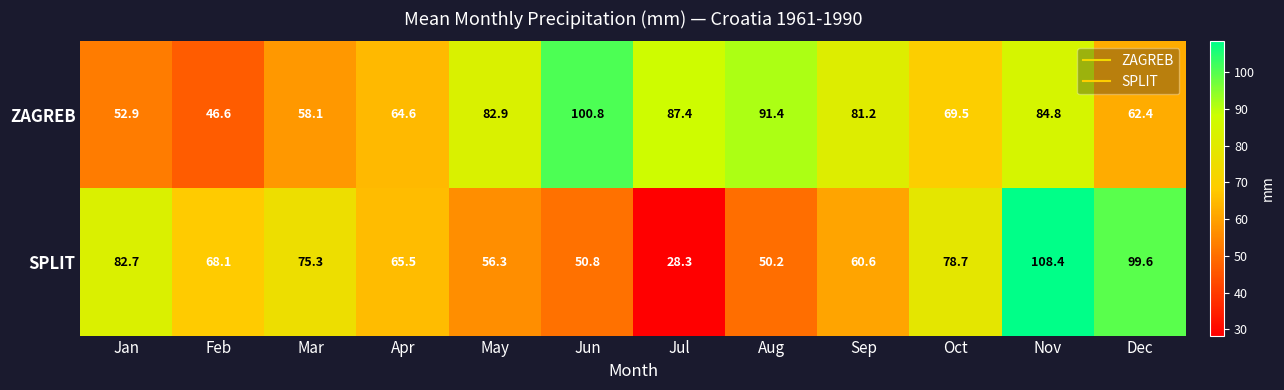

Which series has the widest spread of values?

SPLIT